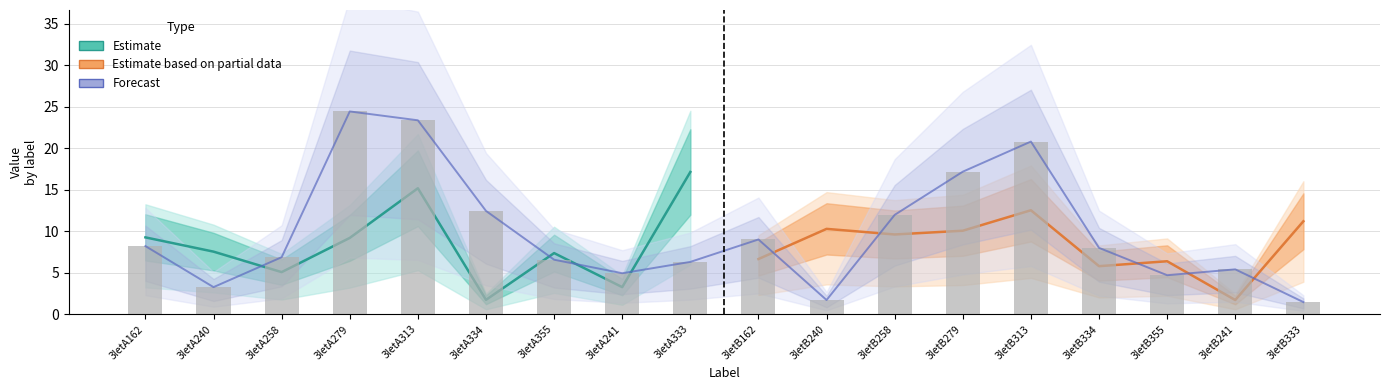

Are the bars horizontal?

No